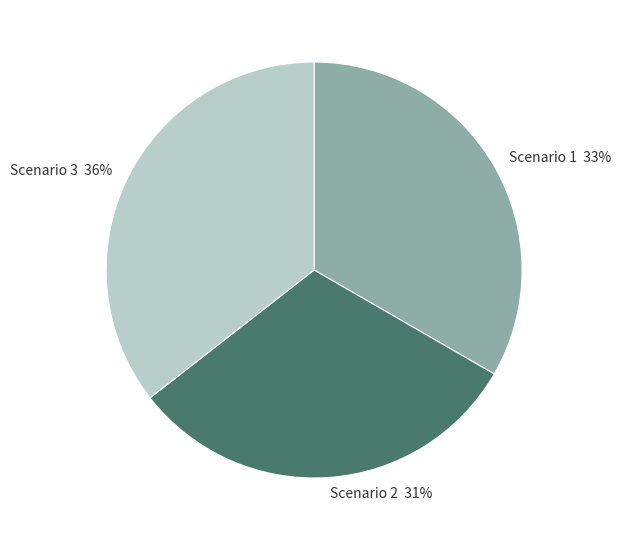

Is it true that Scenario 2 is 31% of the pie?

True